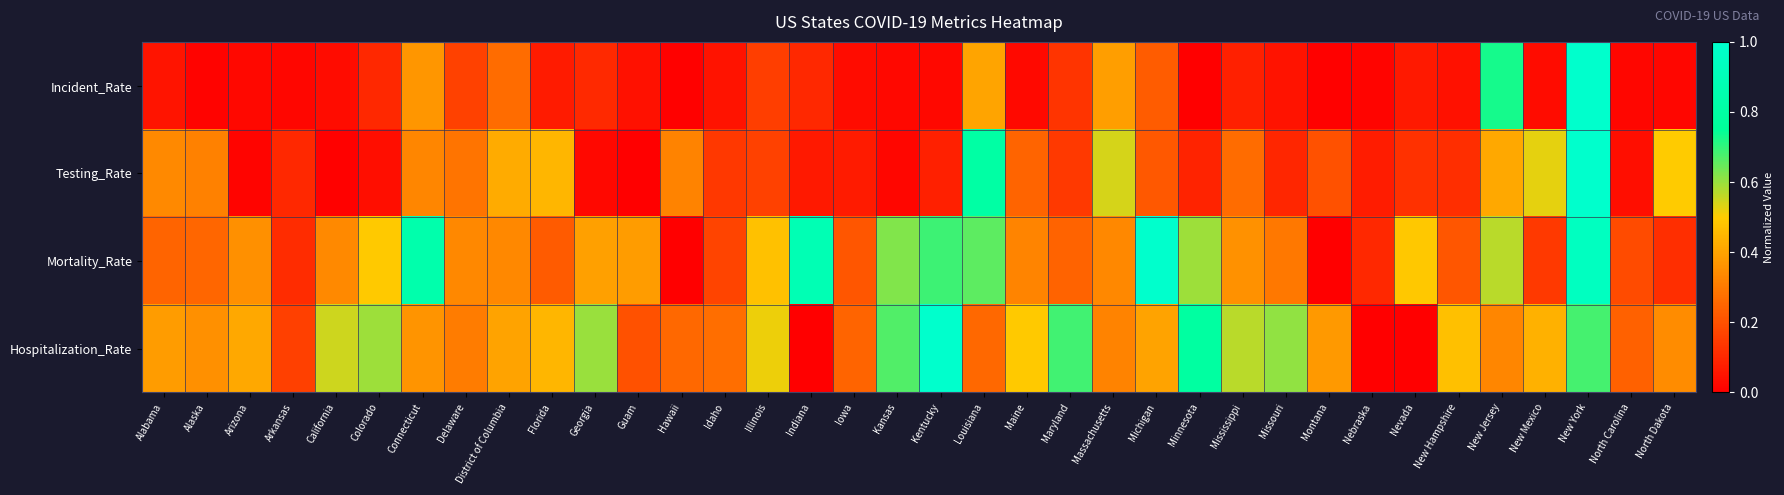

List the series in order of their peak value, highest first.

Incident_Rate, Testing_Rate, Mortality_Rate, Hospitalization_Rate